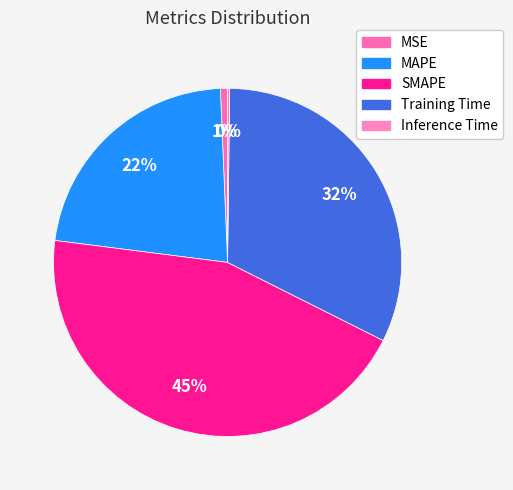

Is it true that SMAPE is 55% of the pie?

False